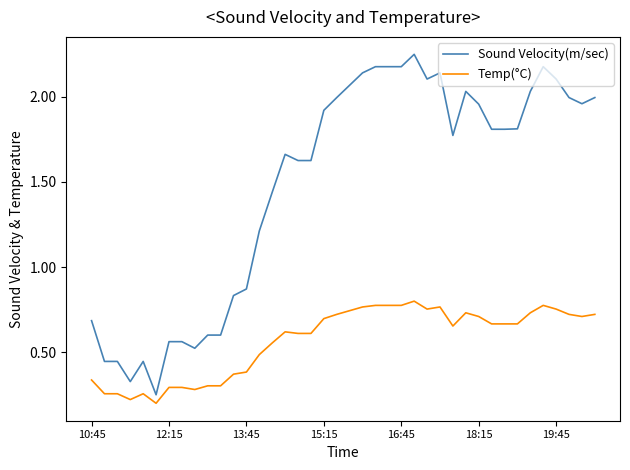

Is this an area chart (filled region under the line)?

No